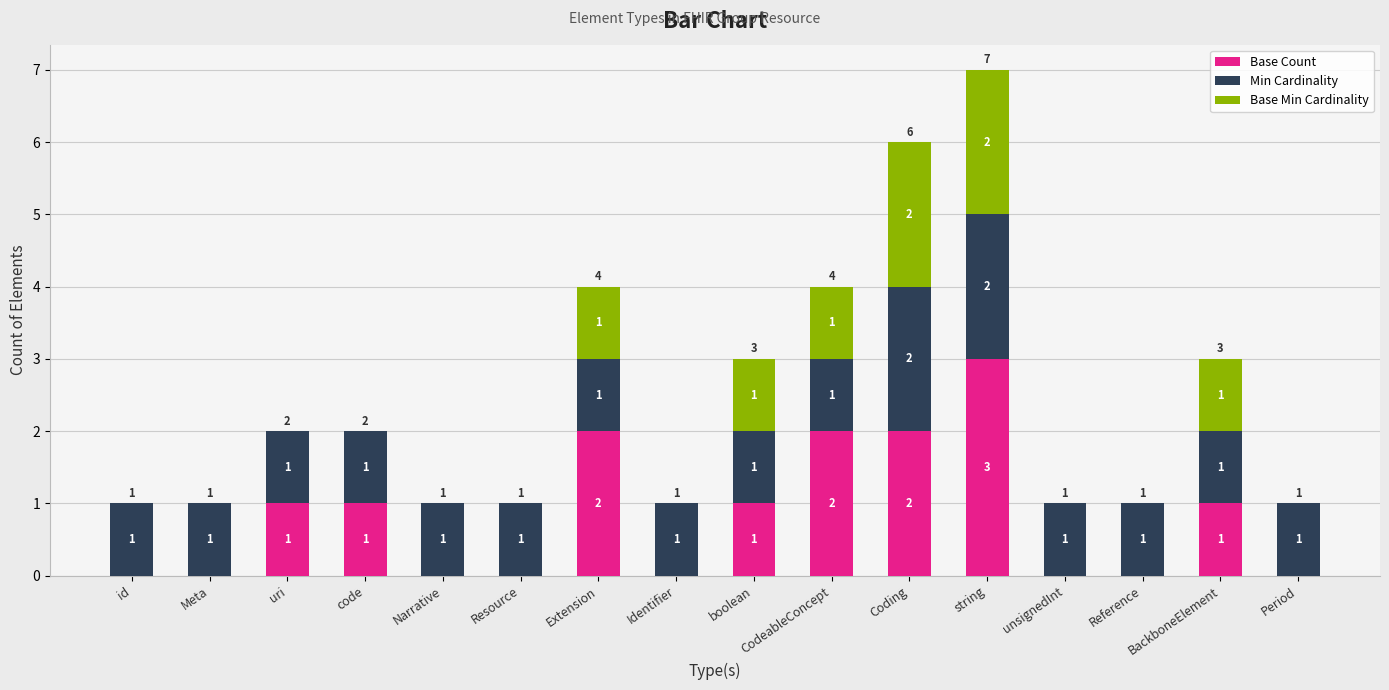

At which category is the sum across all series the highest?

string